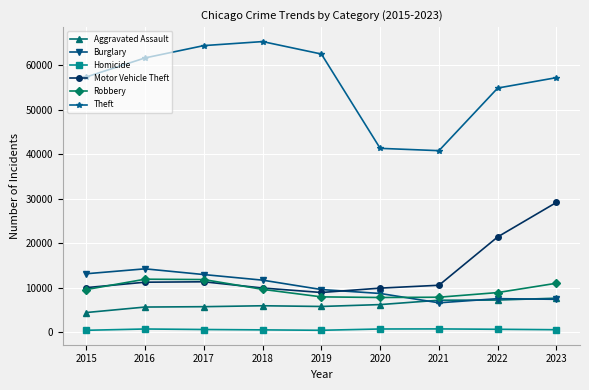

True or false: Motor Vehicle Theft has more than 0 interior local peaks.

True